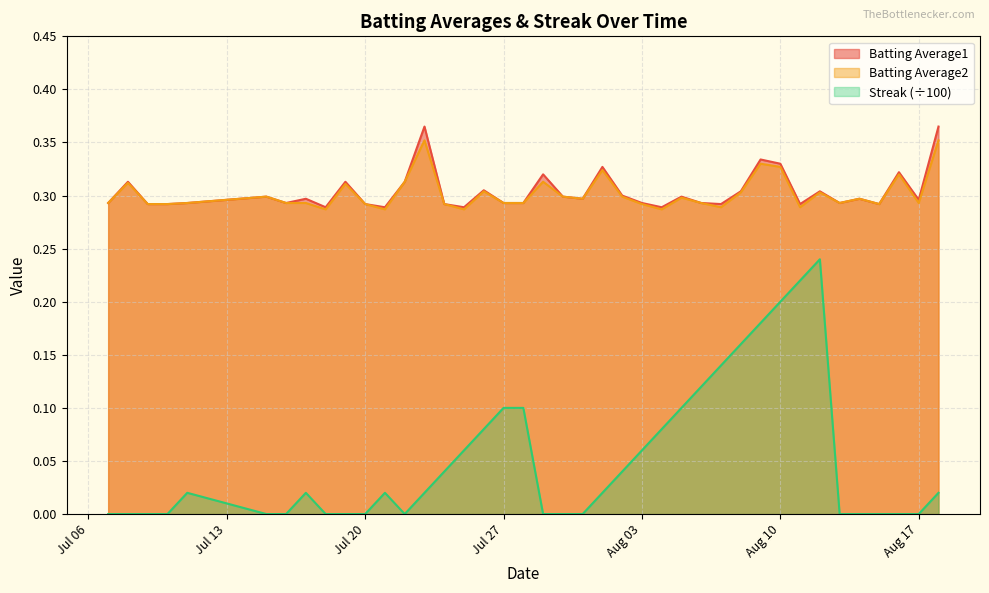

The Batting Average2 series shows 0.2 at 2010-08-12. True or false?

False